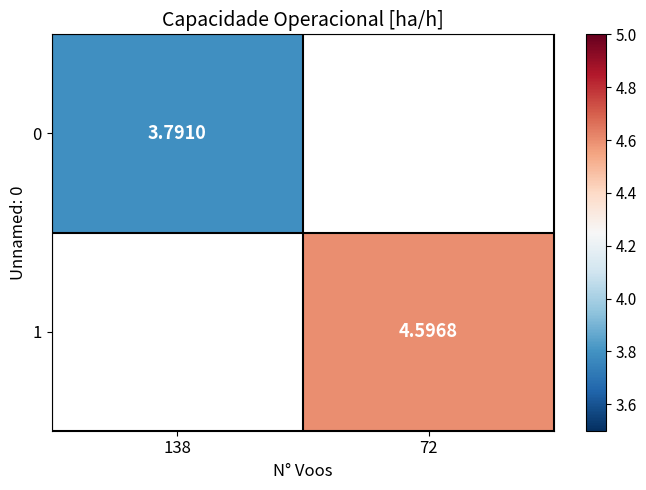

The 0 series shows 3.8 at 138. True or false?

True